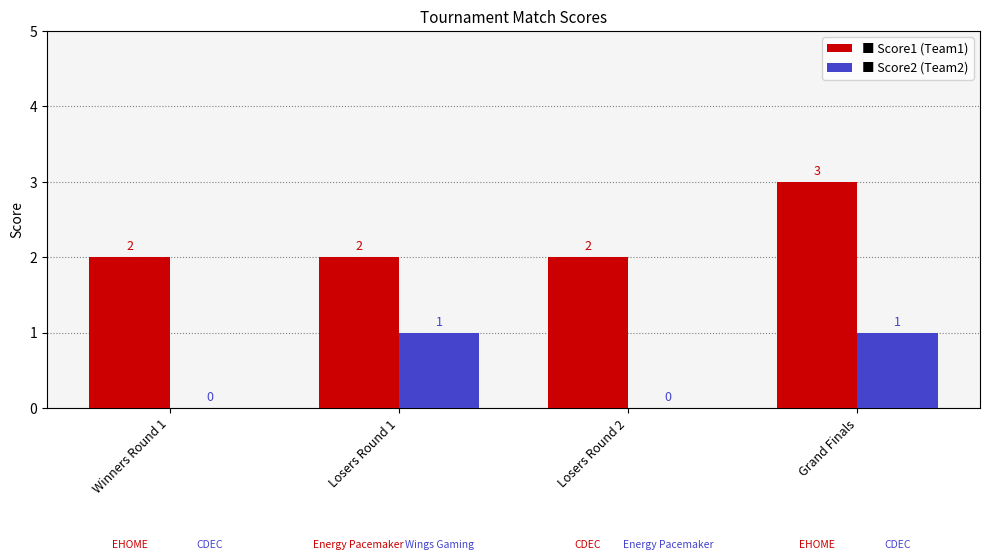

Reading left to right, list all the values displayed in this chart.

Score1: 2	2	2	3
Score2: 0	1	0	1